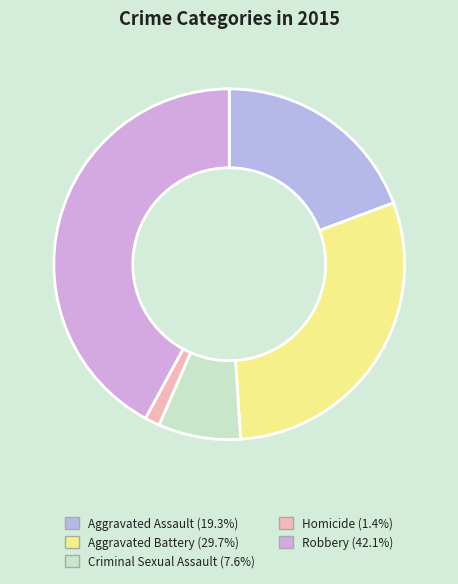

What is the ratio of the value at Robbery to the value at Criminal Sexual Assault?

5.5